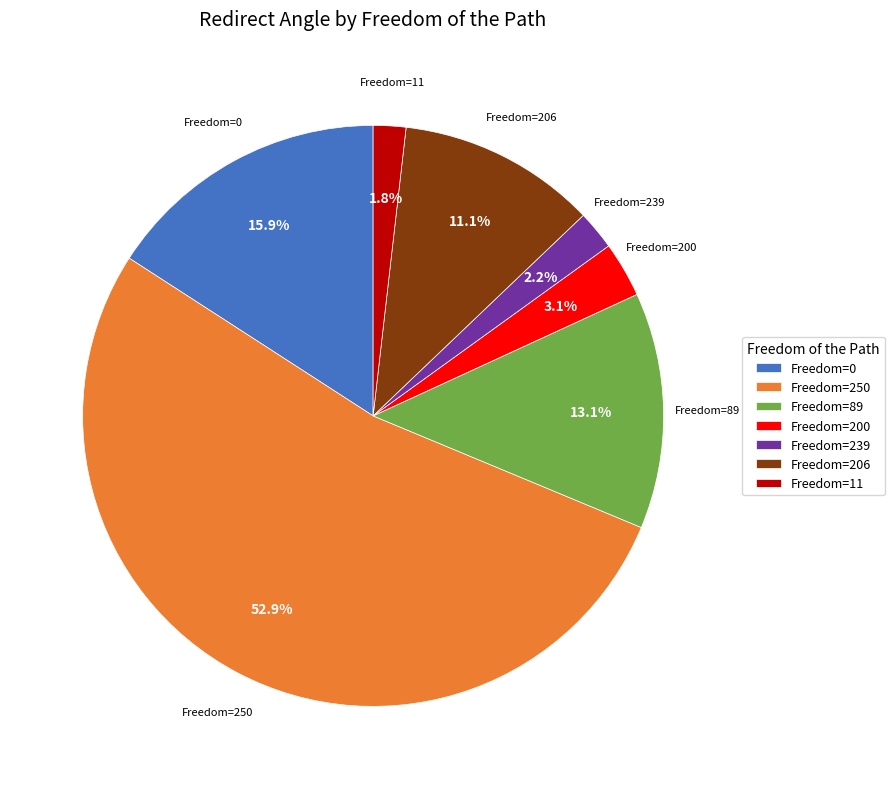

To the nearest percent, what is the difference between the largest and smallest slice percentages?

51%